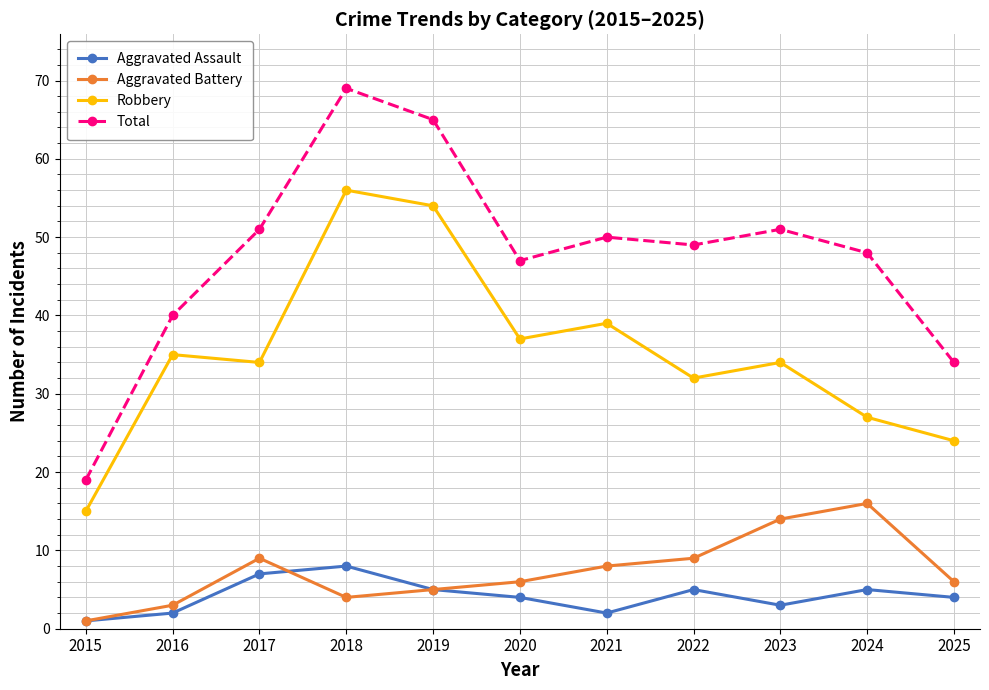

How many interior local peaks does the Total series have?

3